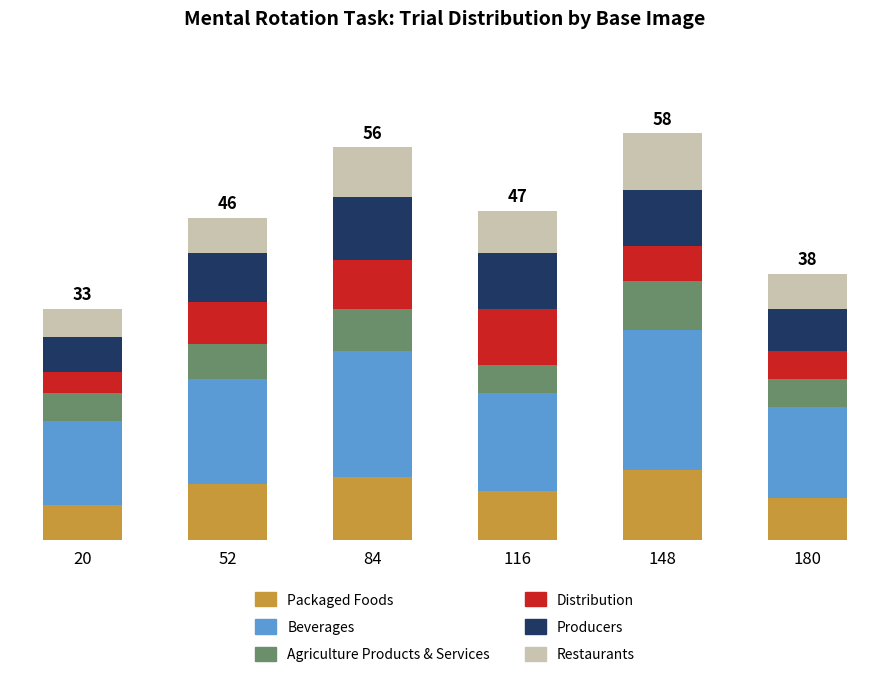

List the labels in order of Packaged Foods value, smallest first.

20, 180, 116, 52, 84, 148